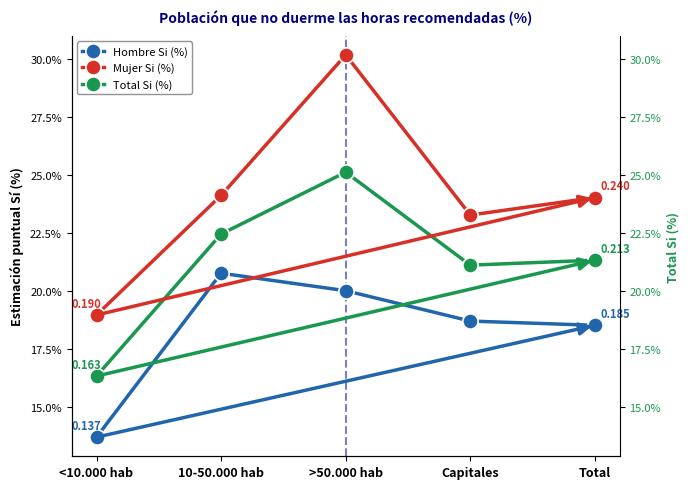

True or false: Total Si (%) has a value of 0.3 at >50.000 hab.

True